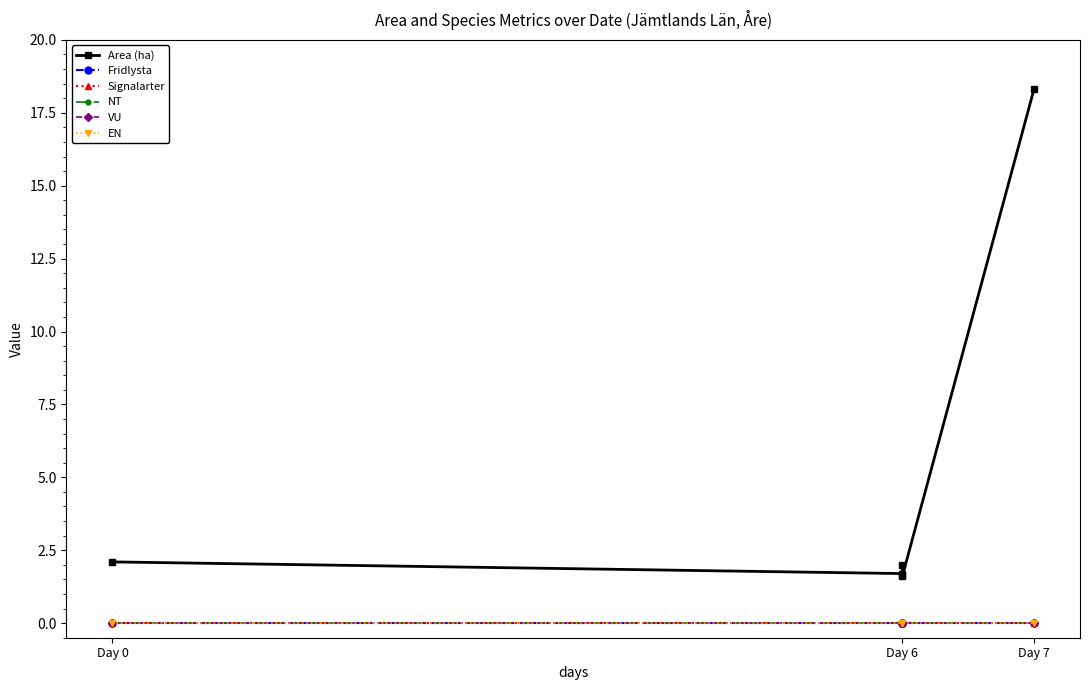

Does the chart have visible grid lines?

No